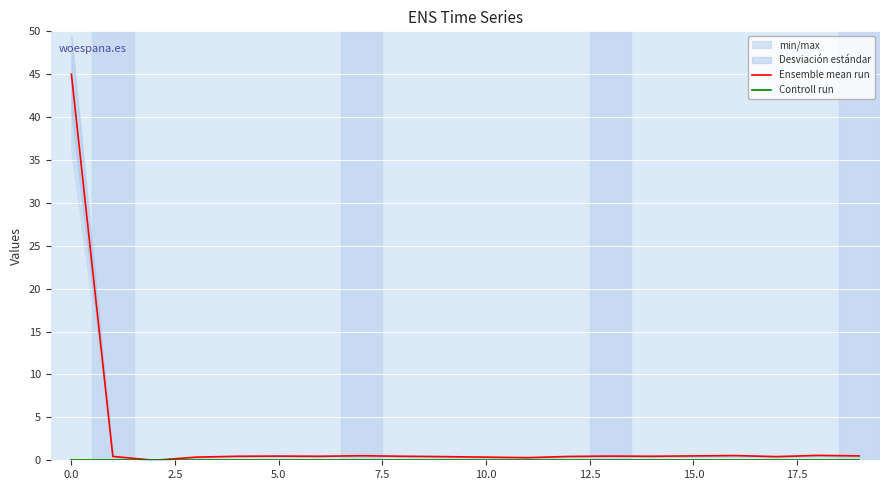

Which series has the widest spread of values?

Ensemble mean run